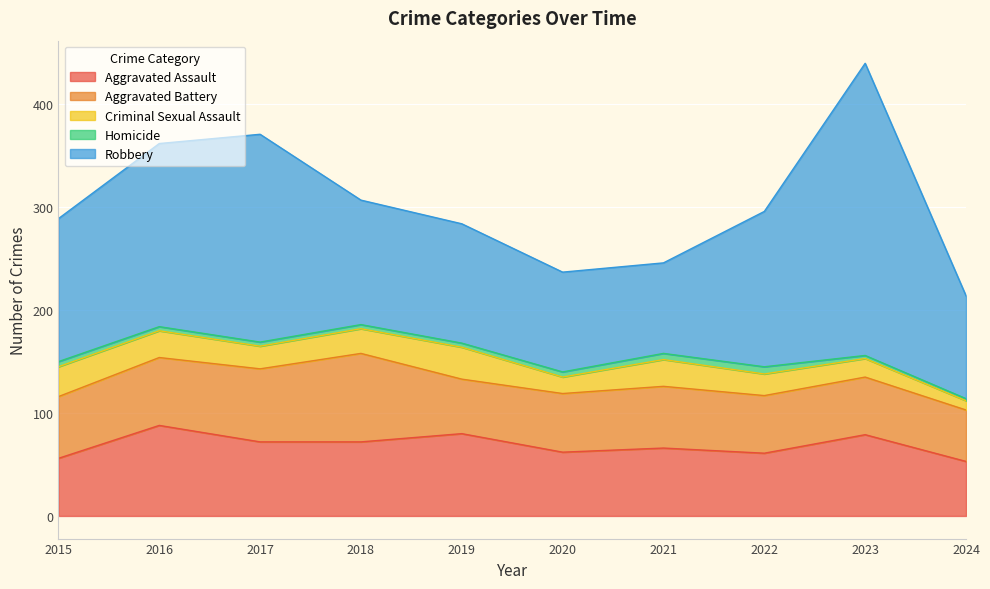

Rank the categories by Aggravated Battery value from lowest to highest.

2024, 2019, 2022, 2023, 2020, 2015, 2021, 2016, 2017, 2018